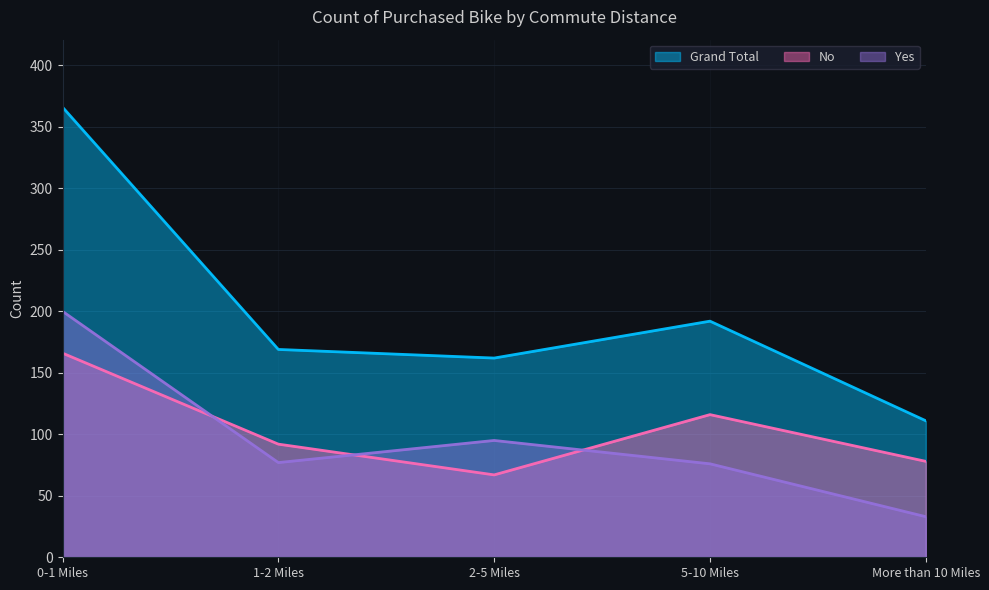

Where does the No series first go above 92?

0-1 Miles